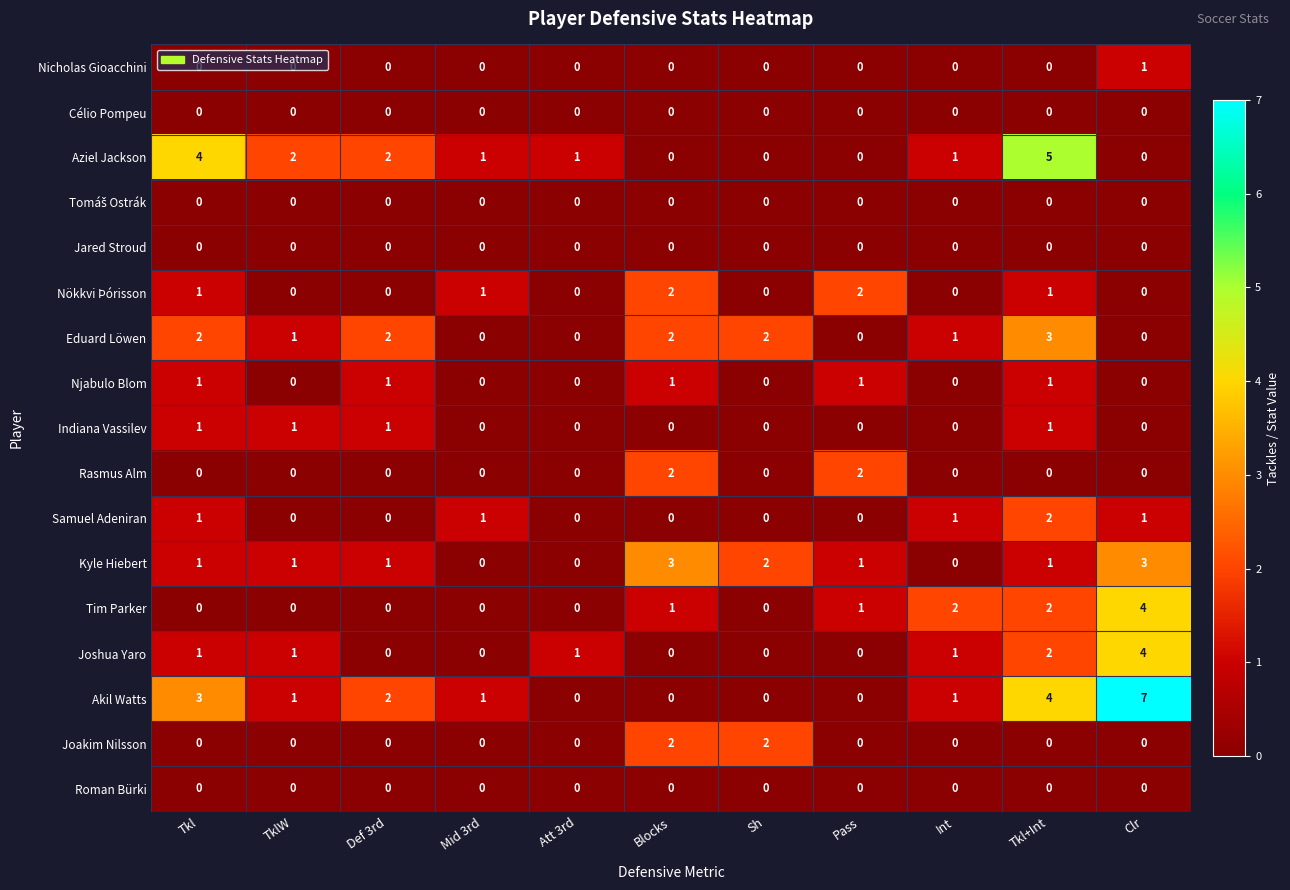

Is it true that Joakim Nilsson equals 0 at Att 3rd?

True